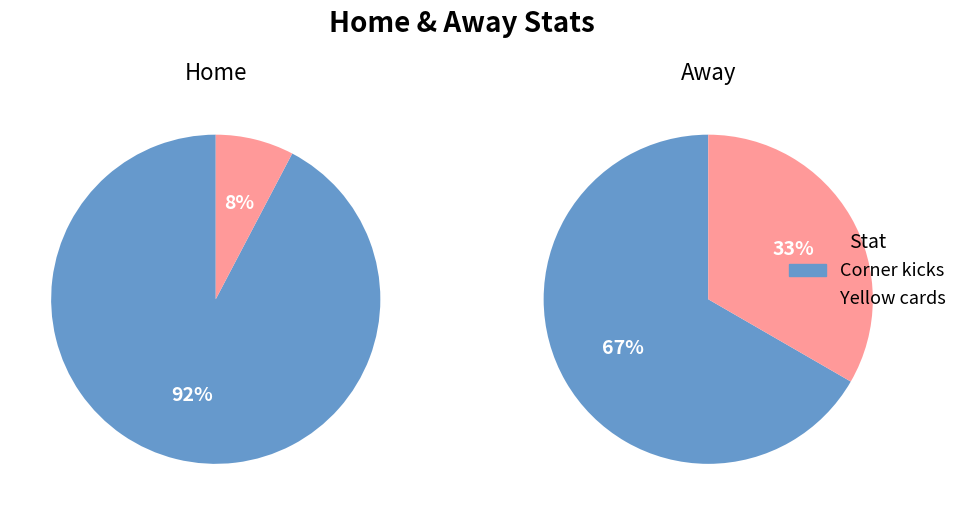

Rank the series by their maximum value, from highest to lowest.

home, away